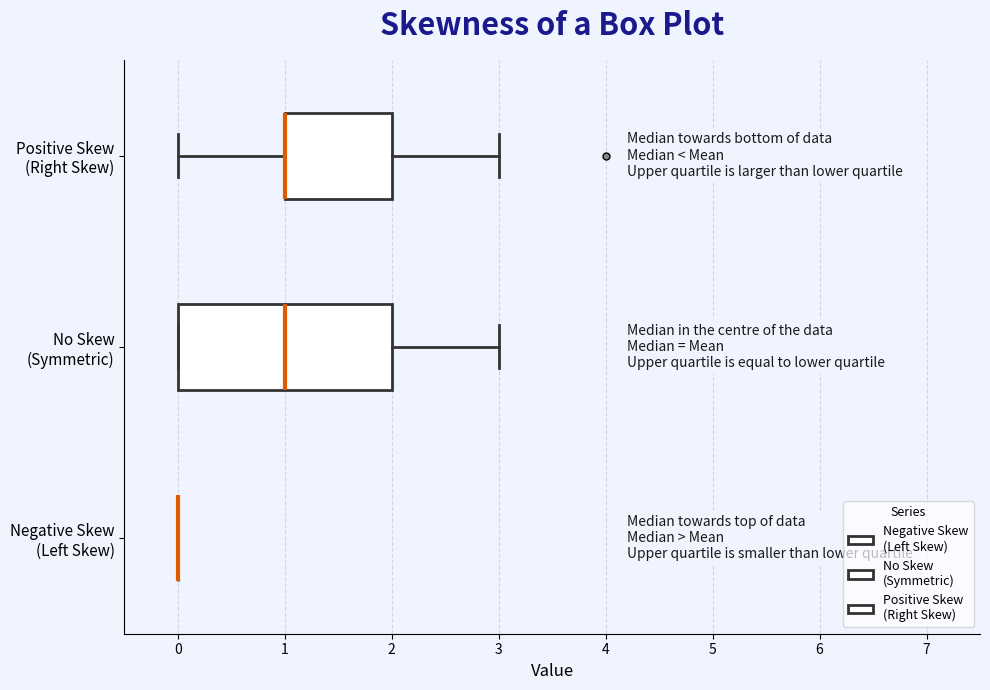

Reading bottom to top, read every box against the x-axis: the position of its median line, the range the box covers, and the ends of its whiskers. The values are not printed on the chart, so give them approximately, as read against the axis.

Negative Skew (Left Skew): box collapsed to a line at 0, whiskers 0 to 0
No Skew (Symmetric): median 1, box 0 to 2, whiskers 0 to 3
Positive Skew (Right Skew): median 1 (drawn on the box's left edge), box 1 to 2, whiskers 0 to 3